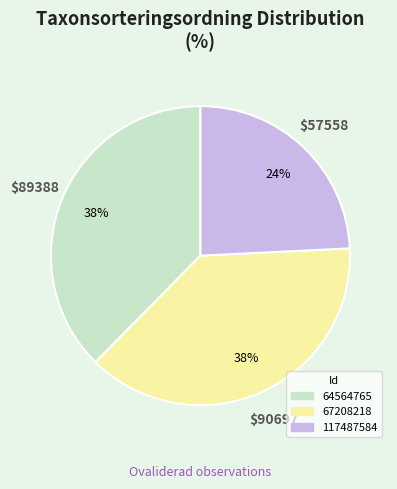

Which slice is the smallest?

117487584